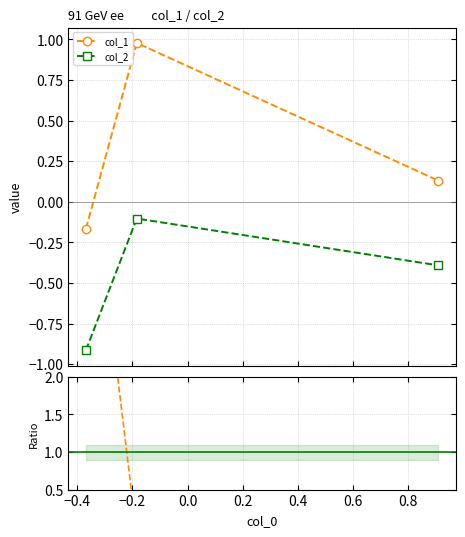

How many values in col_1 are above zero?

2